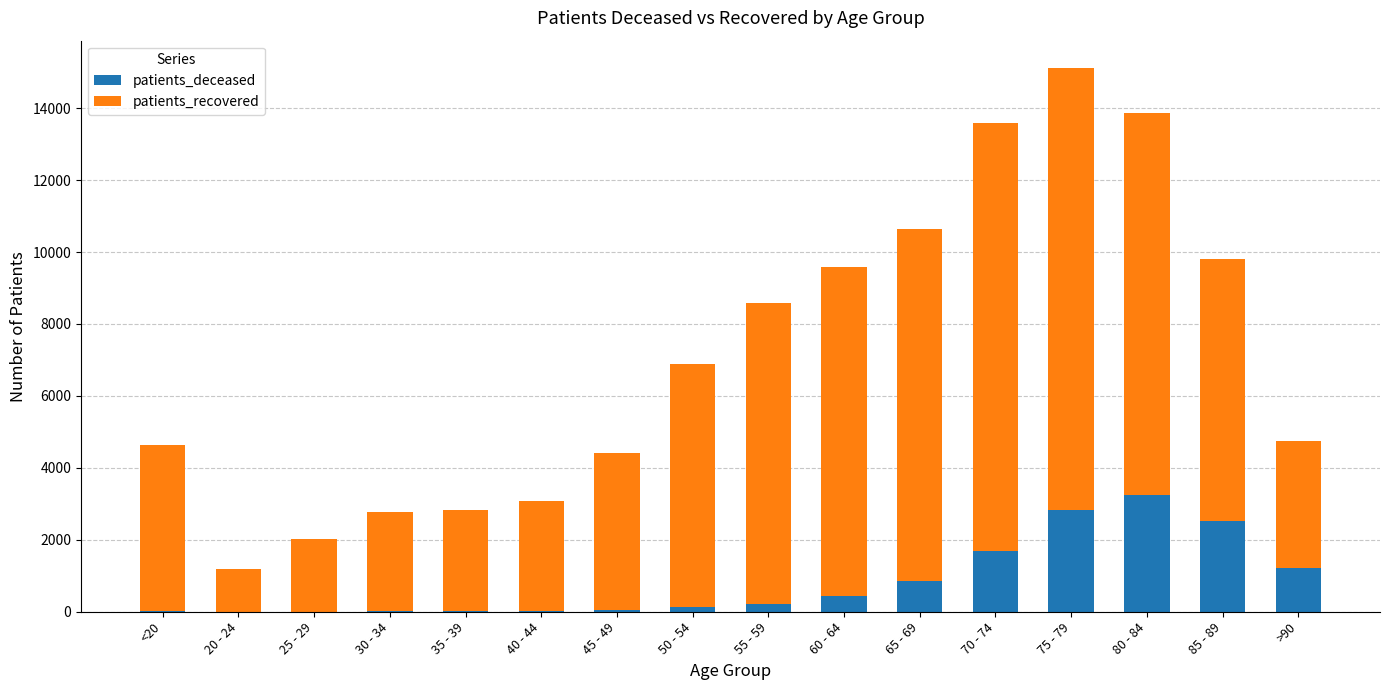

At which label does patients_deceased reach its peak?

80 - 84